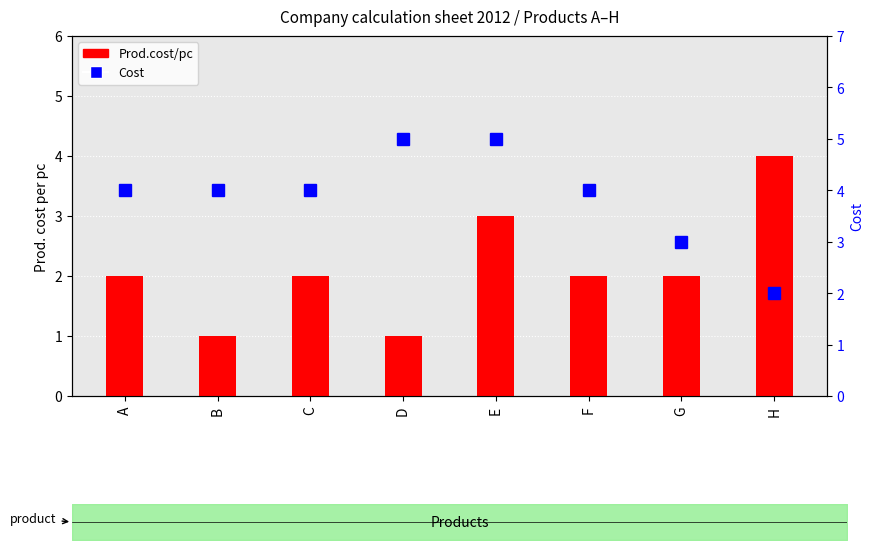

Count the number of data series in this chart.

2